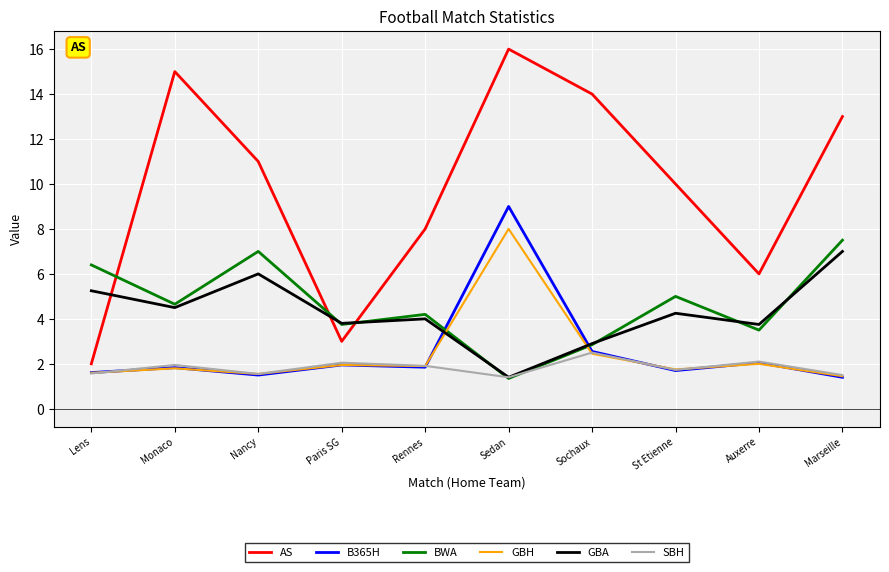

What position from the right is Marseille?

1